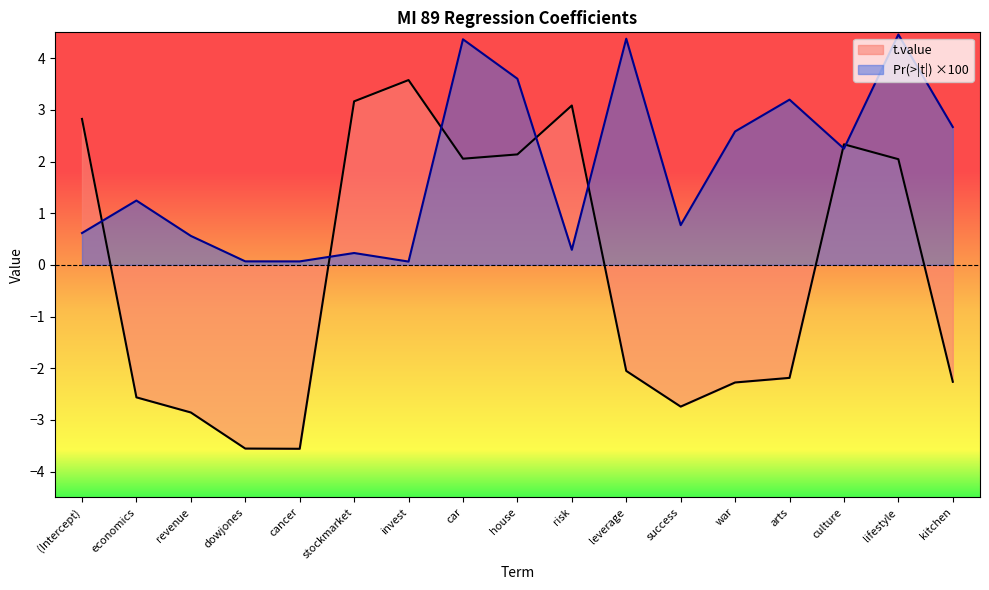

List the labels in order of t.value value, largest first.

invest, stockmarket, risk, (Intercept), culture, house, car, lifestyle, leverage, arts, kitchen, war, economics, success, revenue, dowjones, cancer